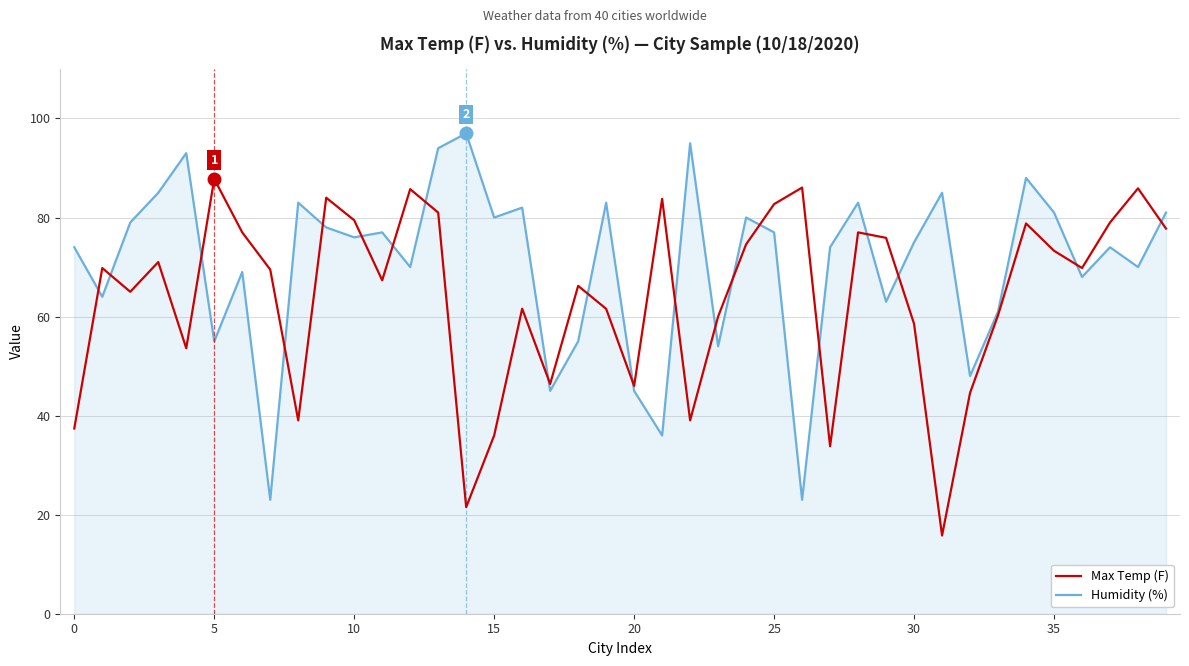

What is the minimum value for Max Temp (F)?

15.8